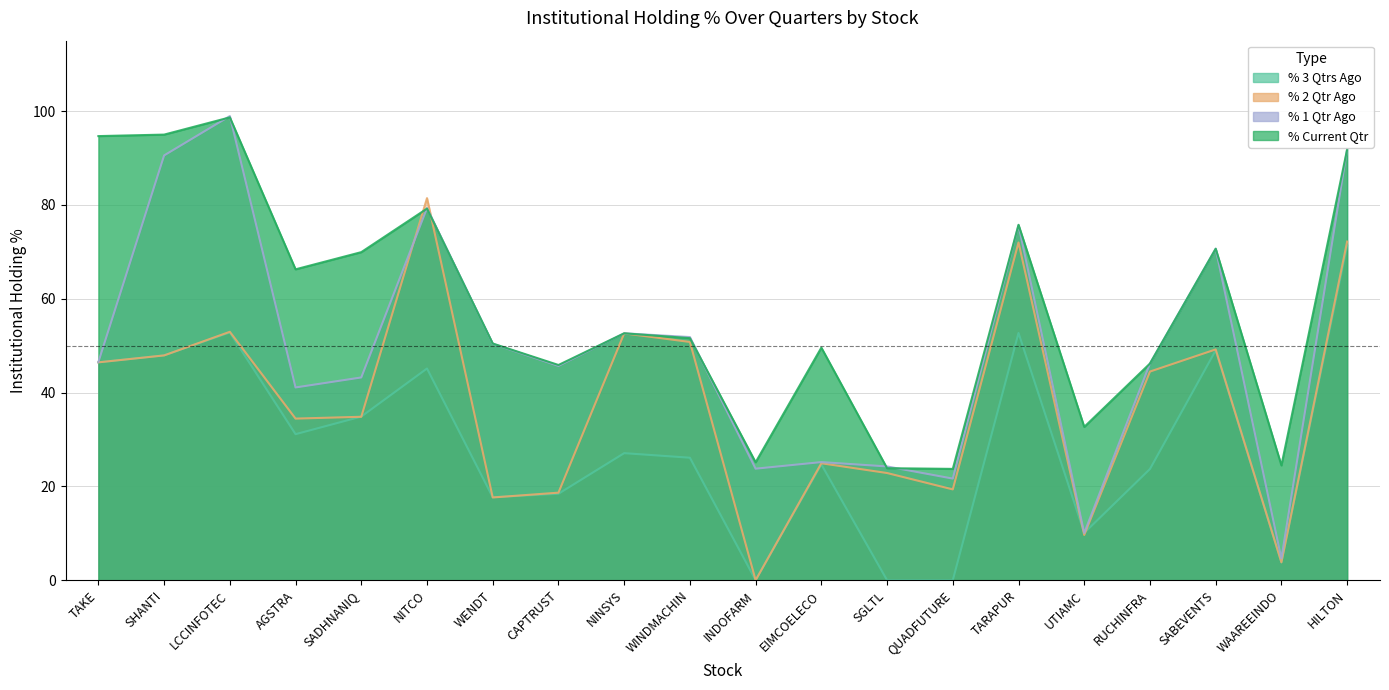

Is it true that % 2 Qtr Ago equals 52.6 at NINSYS?

True